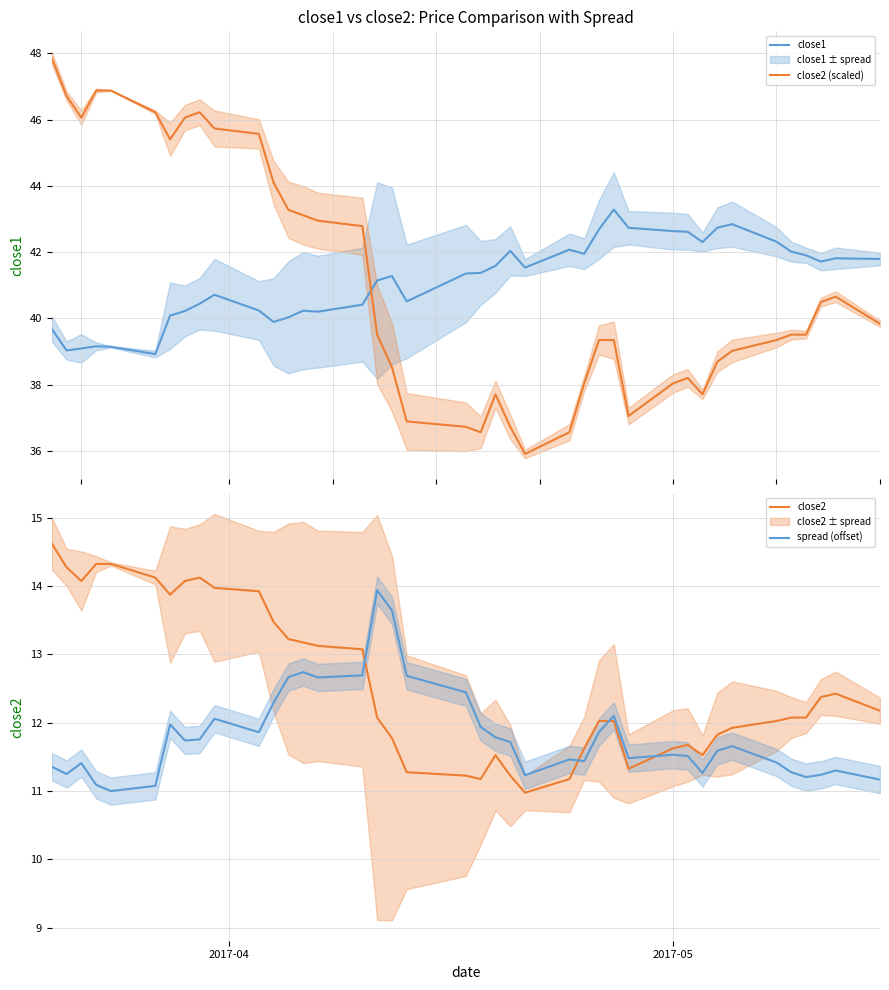

Rank the series by their maximum value, from lowest to highest.

spread (offset), close2, close1, close2 (scaled)